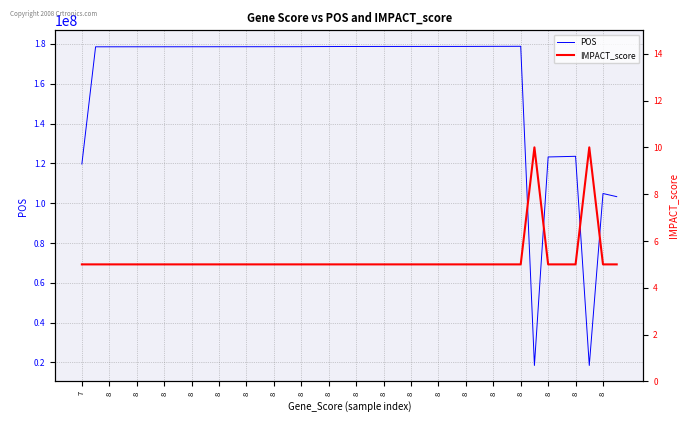

The POS series shows 59358630 at 8. True or false?

False